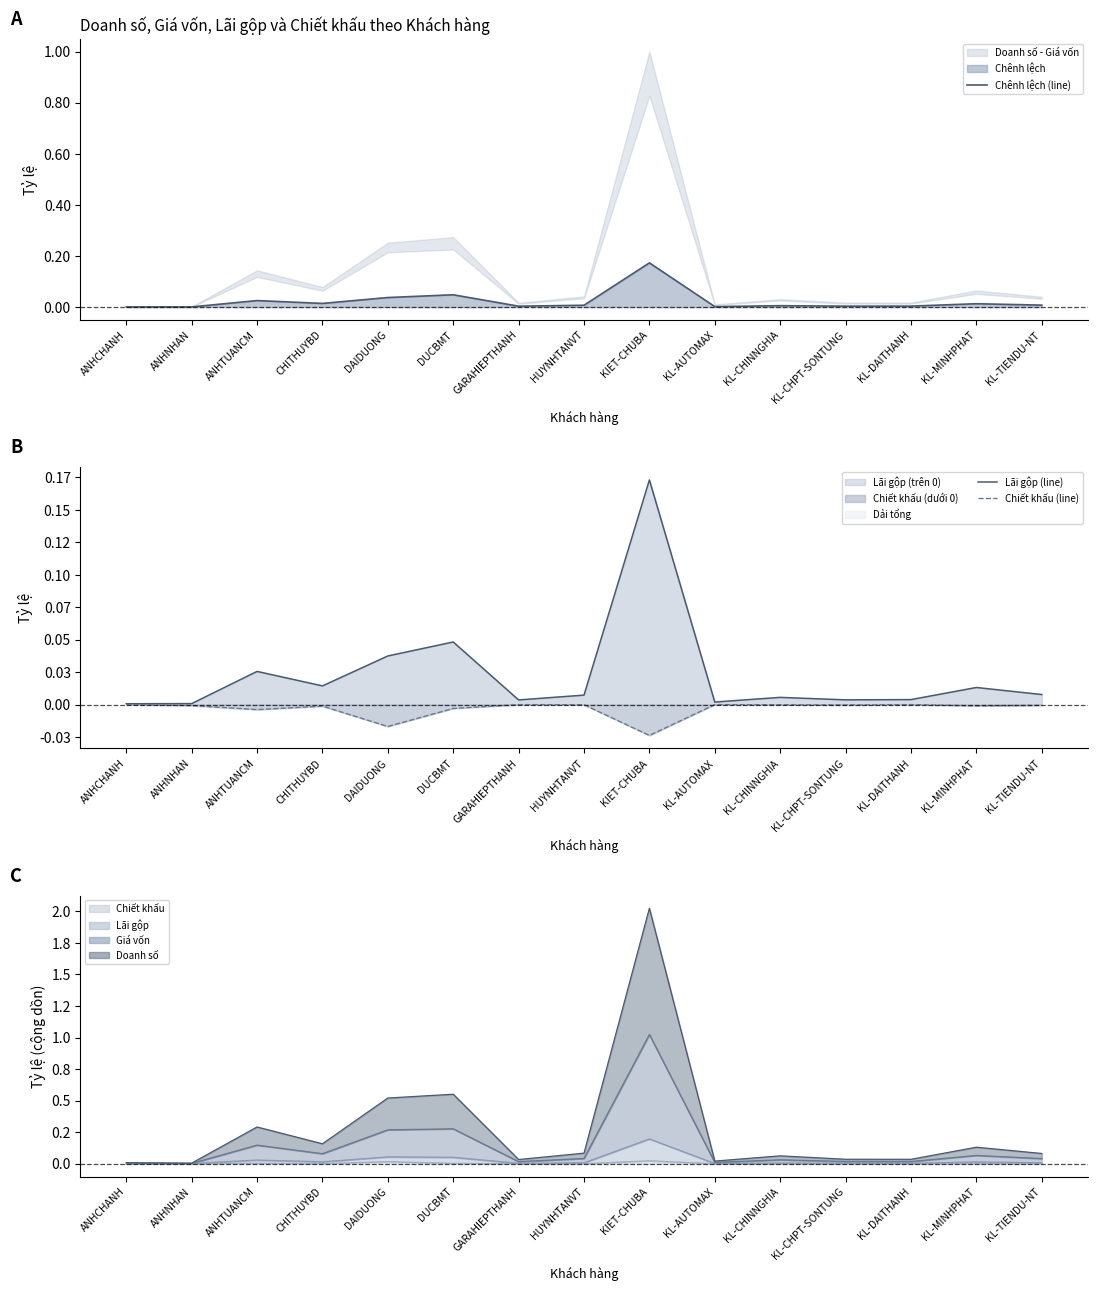

Where is the first local maximum for Chiết khấu (line)?

CHITHUYBD